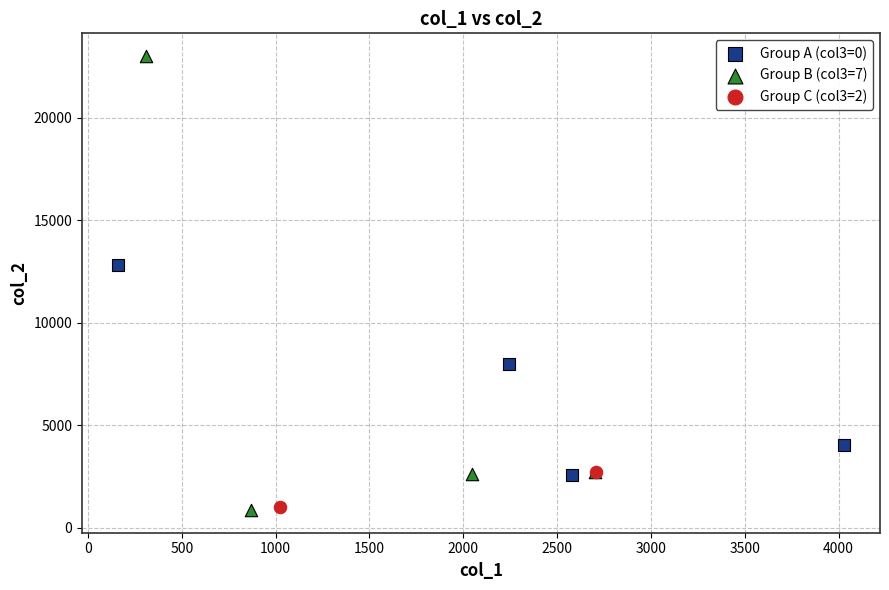

What are all the series names shown in the legend?

Group A (col3=0), Group B (col3=7), Group C (col3=2)